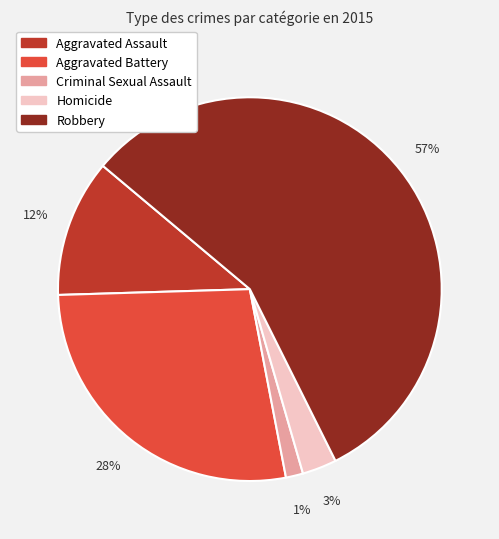

To the nearest percent, what is the combined percentage of Homicide and Criminal Sexual Assault?

4%